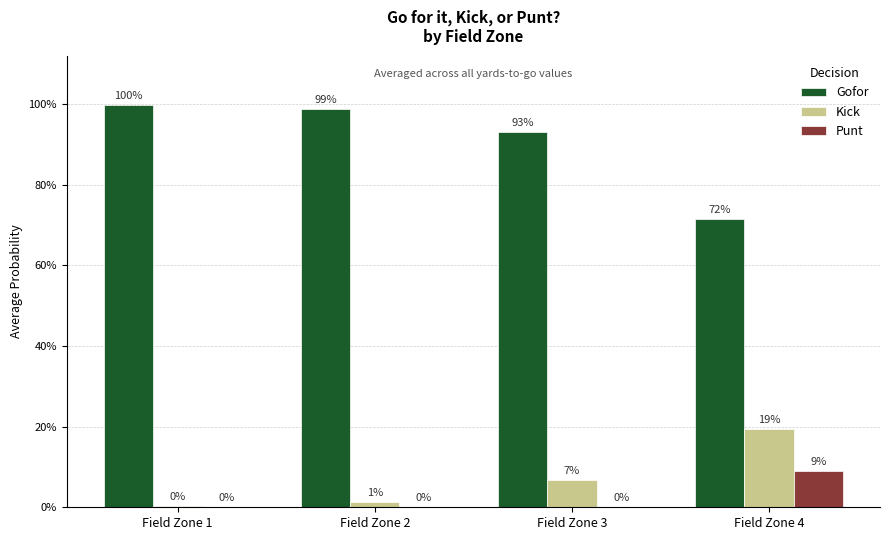

Are the bars grouped side by side (vs. stacked)?

Yes